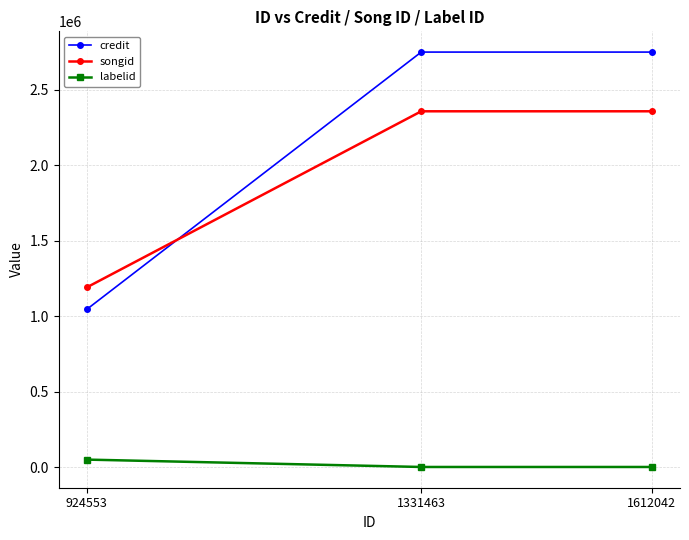

What is the difference between the maximum and minimum values in the songid series?

1164812